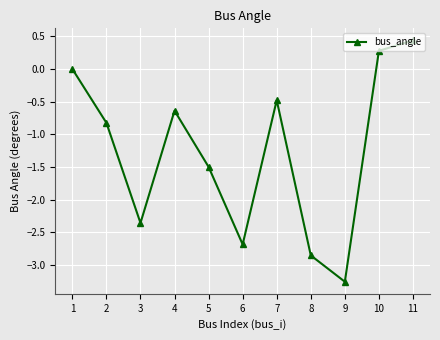

What is the difference between the values at 7 and 1?

0.5